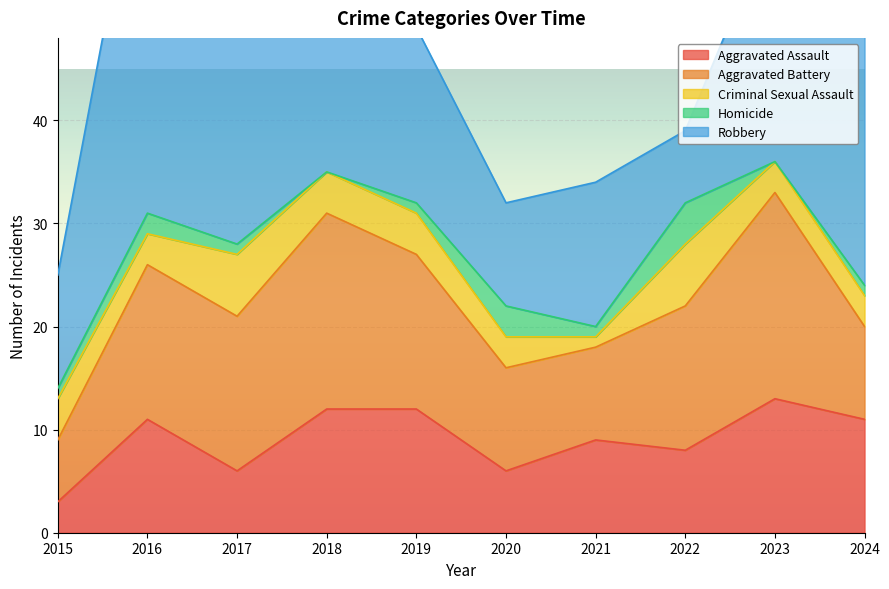

Between 2018 and 2024, which series saw the biggest shift?

Aggravated Battery